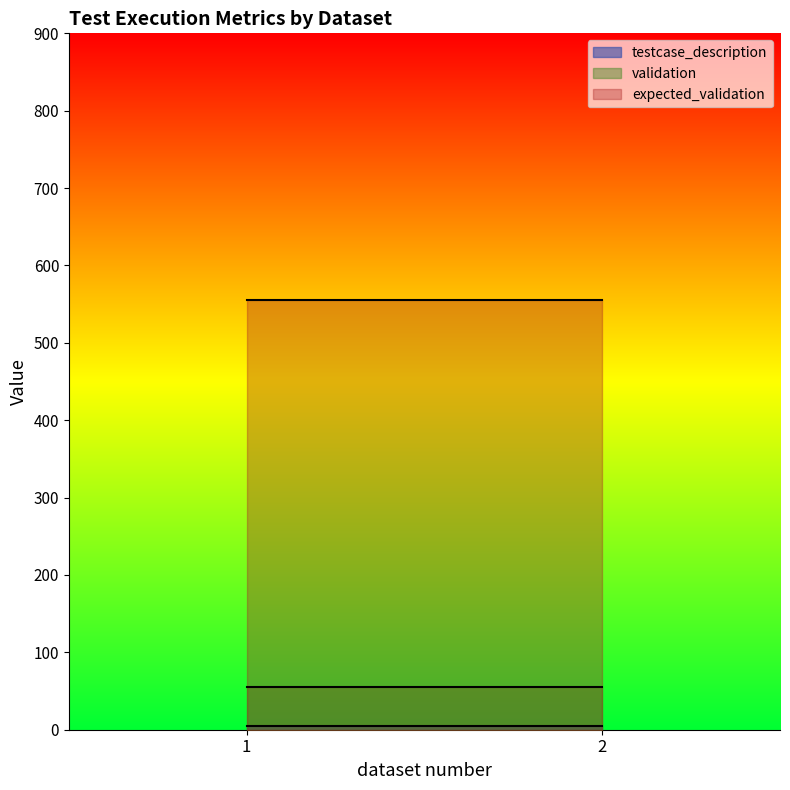

Which has a higher value, 2 or 2?

2